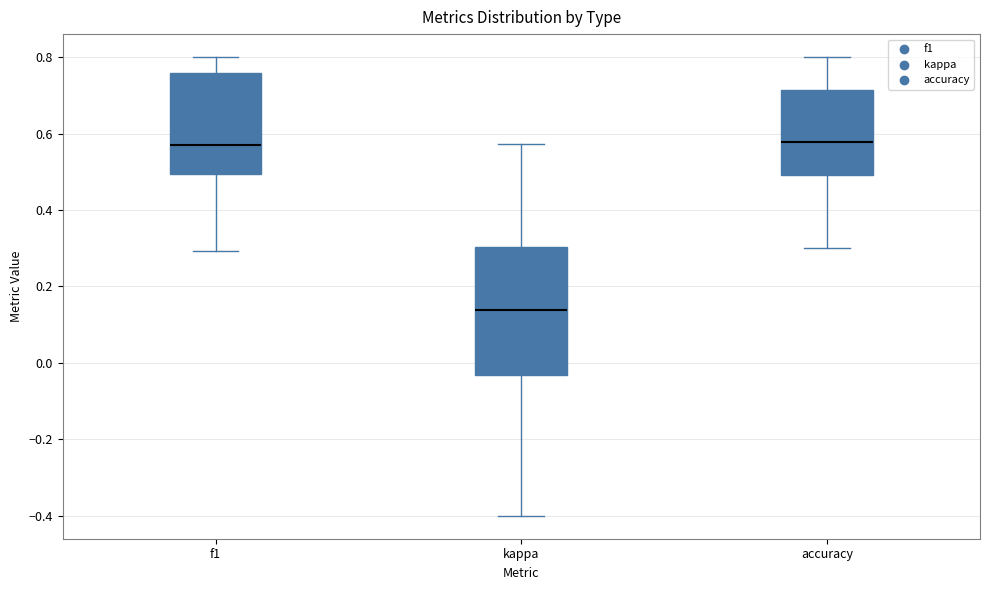

Reading left to right, transcribe this box plot: for each box, give where its median line is, the range the box spans, and where its two whiskers end, as read against the y-axis. The values are not printed on the chart, so give them approximately, as read against the axis.

f1: median 0.56, box 0.50 to 0.76, whiskers 0.30 to 0.80
kappa: median 0.14, box -0.04 to 0.30, whiskers -0.40 to 0.58
accuracy: median 0.58, box 0.50 to 0.72, whiskers 0.30 to 0.80